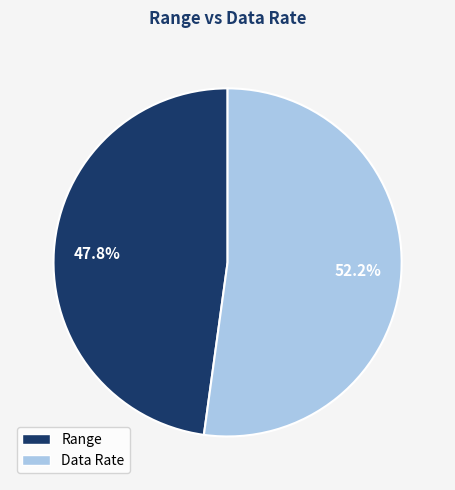

The Data Rate slice represents 57% of the pie. True or false?

False